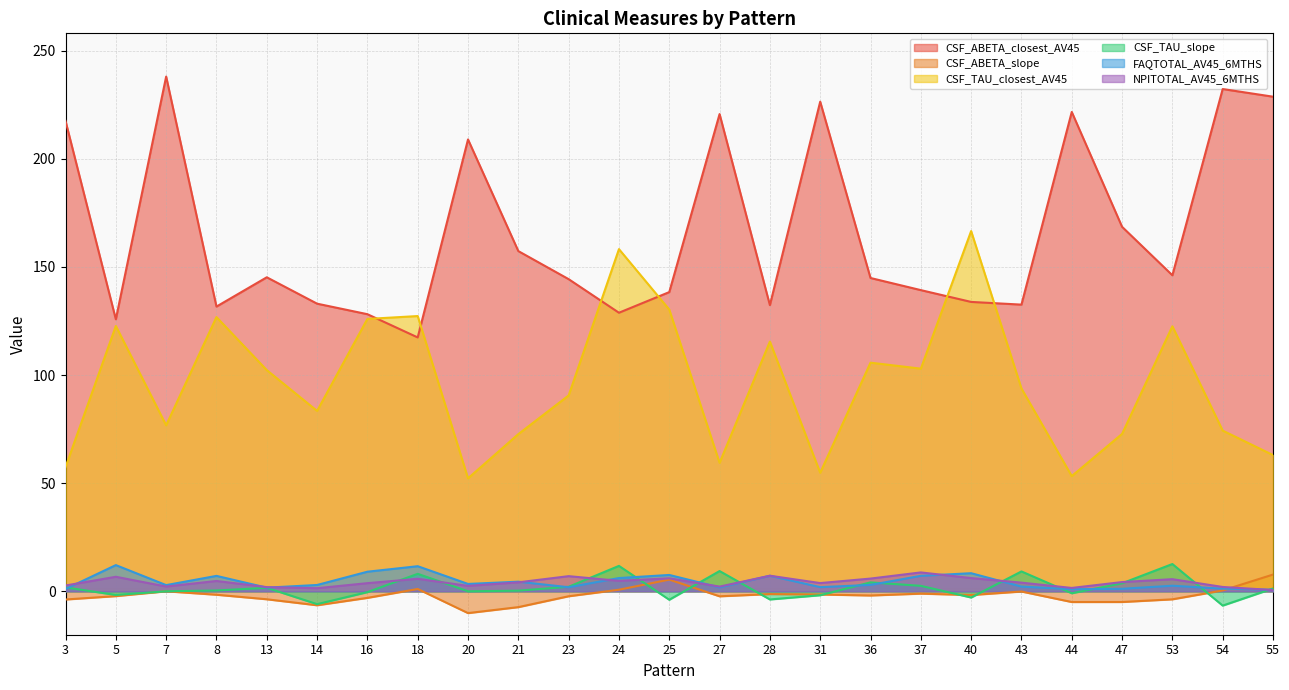

What is the sum of the CSF_TAU_slope values at 5 and 25?

-5.6